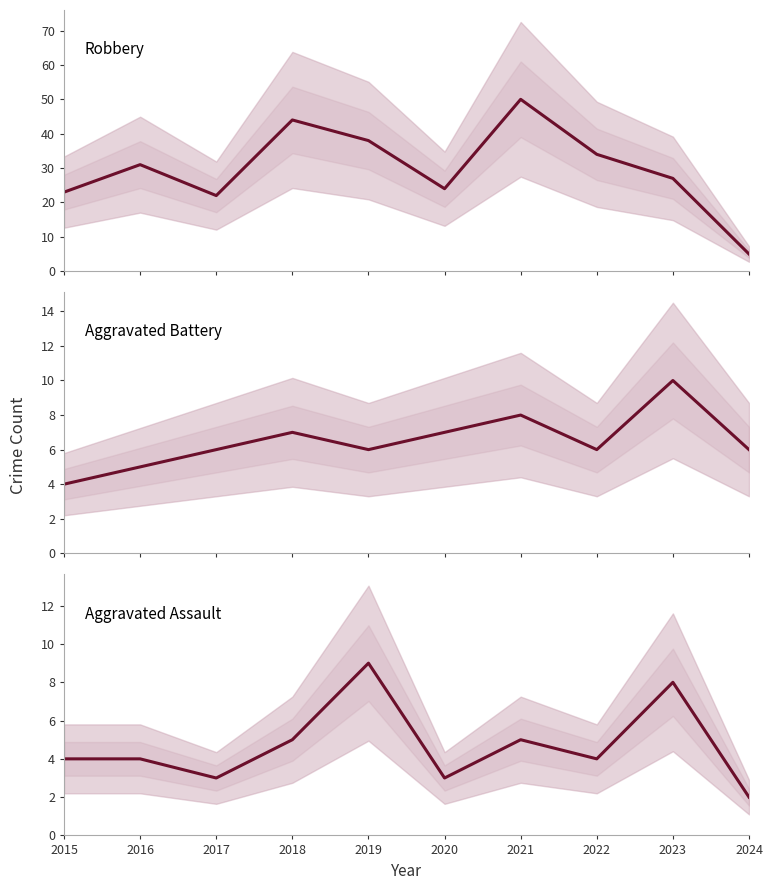

Where do Aggravated Battery and Robbery first cross each other?

2023 and 2024